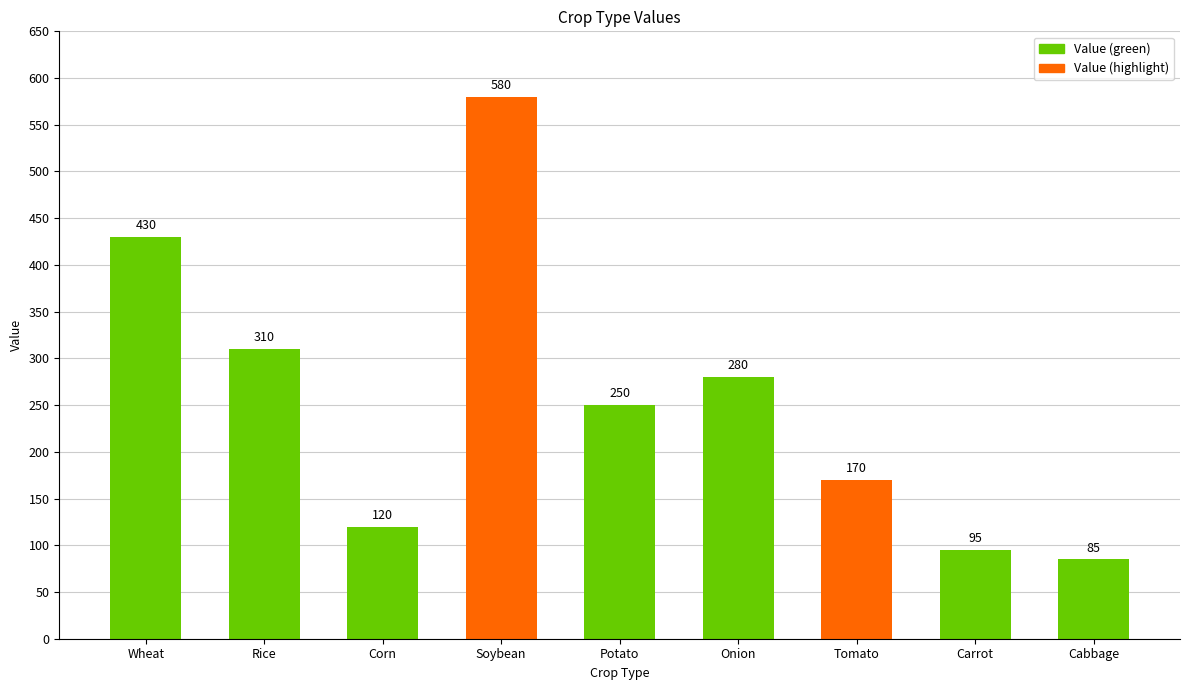

Reading left to right, list all the values displayed in this chart.

Wheat=430	Rice=310	Corn=120	Soybean=580	Potato=250	Onion=280	Tomato=170	Carrot=95	Cabbage=85